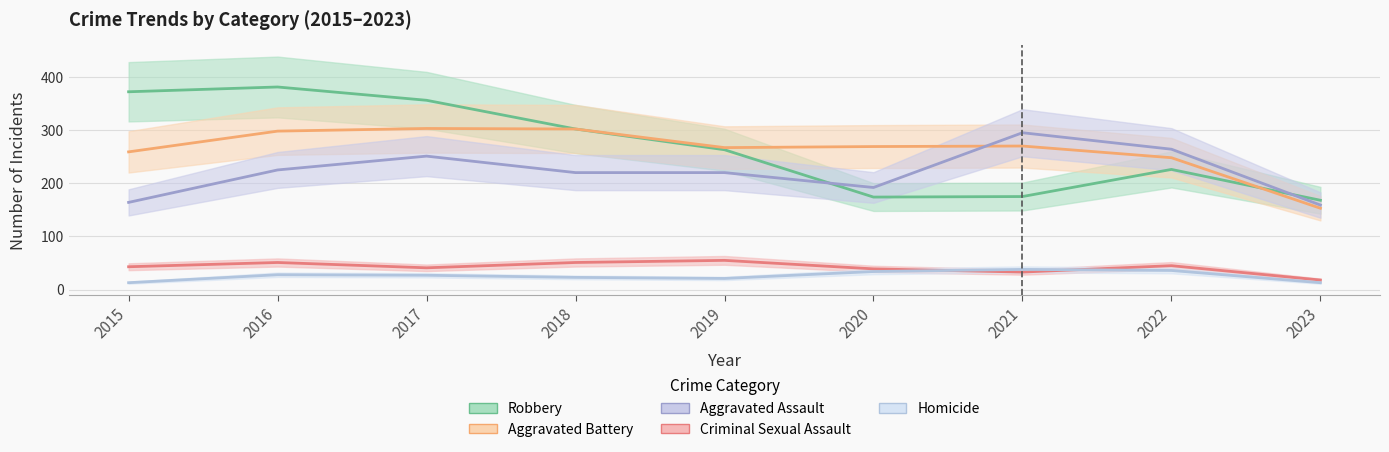

Which label corresponds to the largest value in the chart?

2016